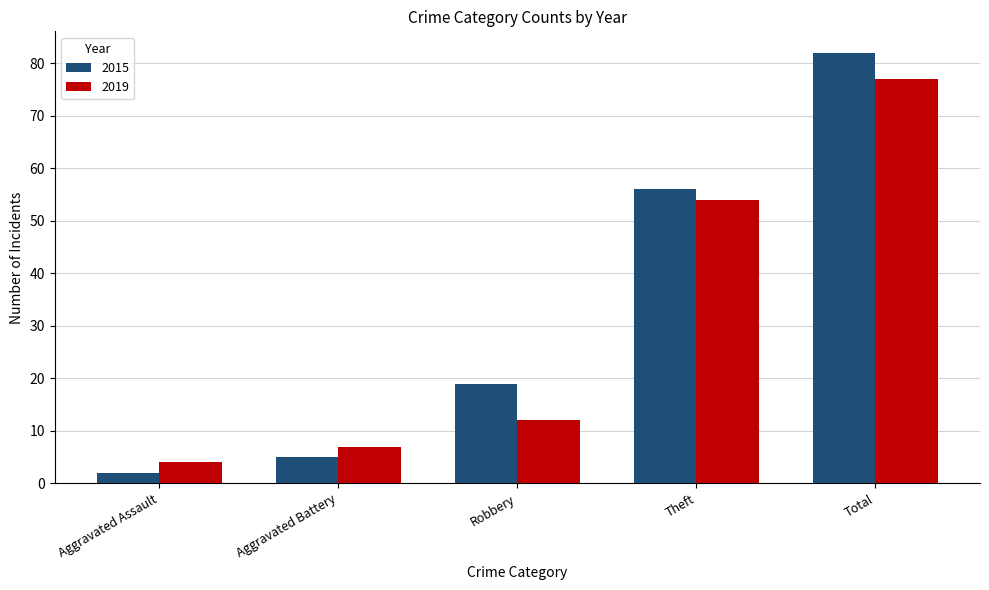

What are all the series names shown in the legend?

2015, 2019